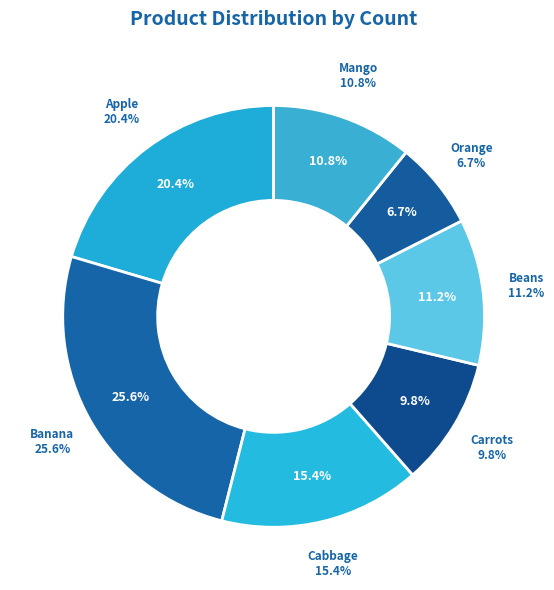

Is it true that Orange is 7% of the pie?

True